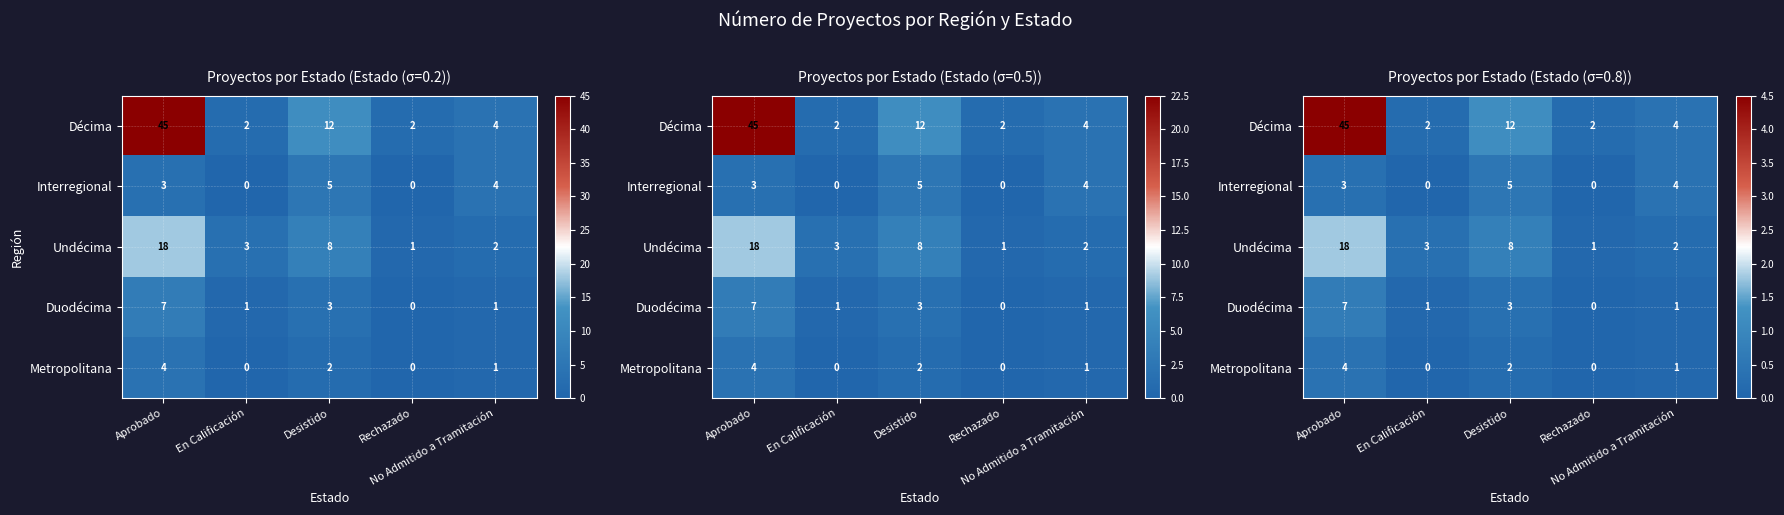

Which series has the widest spread of values?

Décima